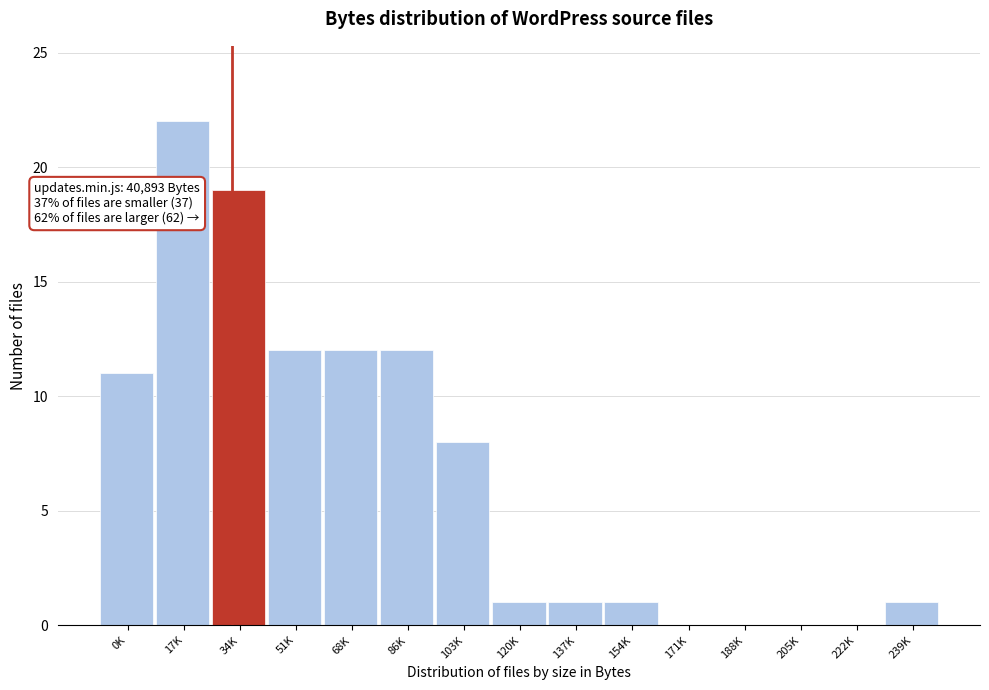

Reading left to right, extract all data points from this chart.

0K=11	17K=22	34K=19	51K=12	68K=12	86K=12	103K=8	120K=1	137K=1	154K=1	171K=0	188K=0	205K=0	222K=0	239K=1